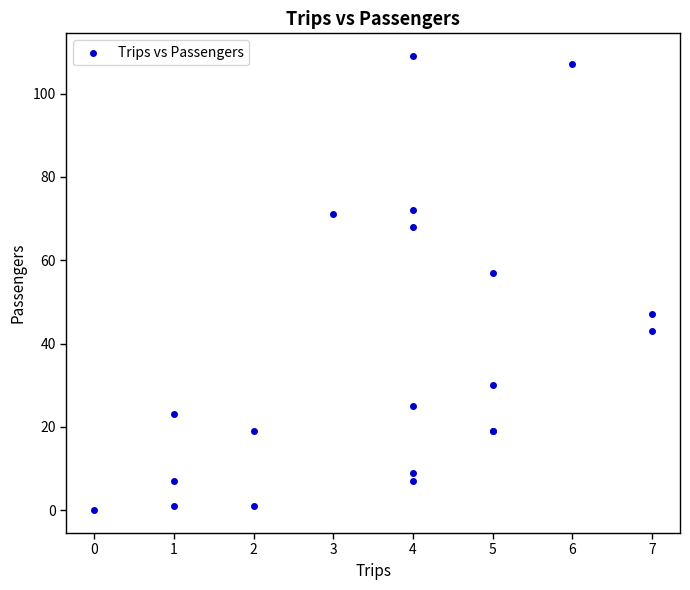

What Y value in the scatter plot is closest to 54?

57